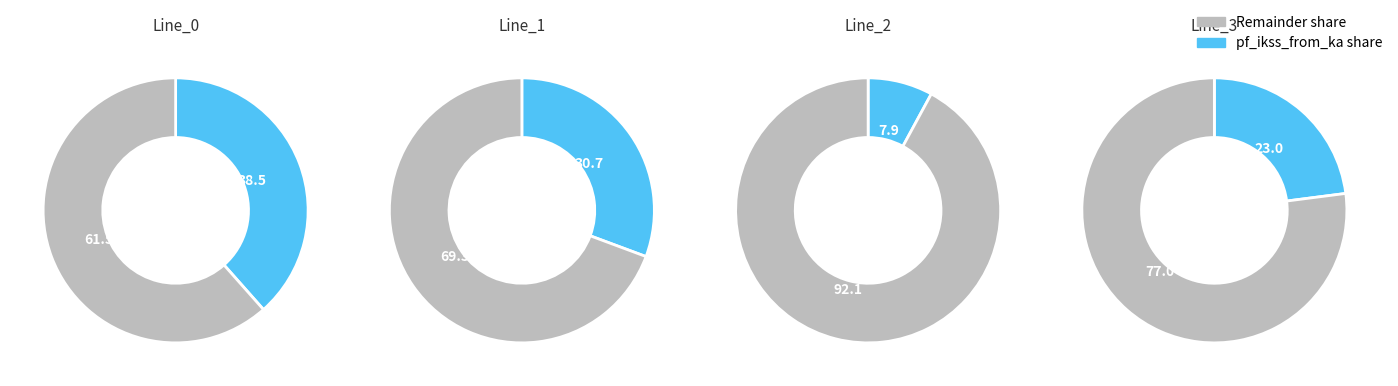

What is the largest slice in the pie chart?

Line_0